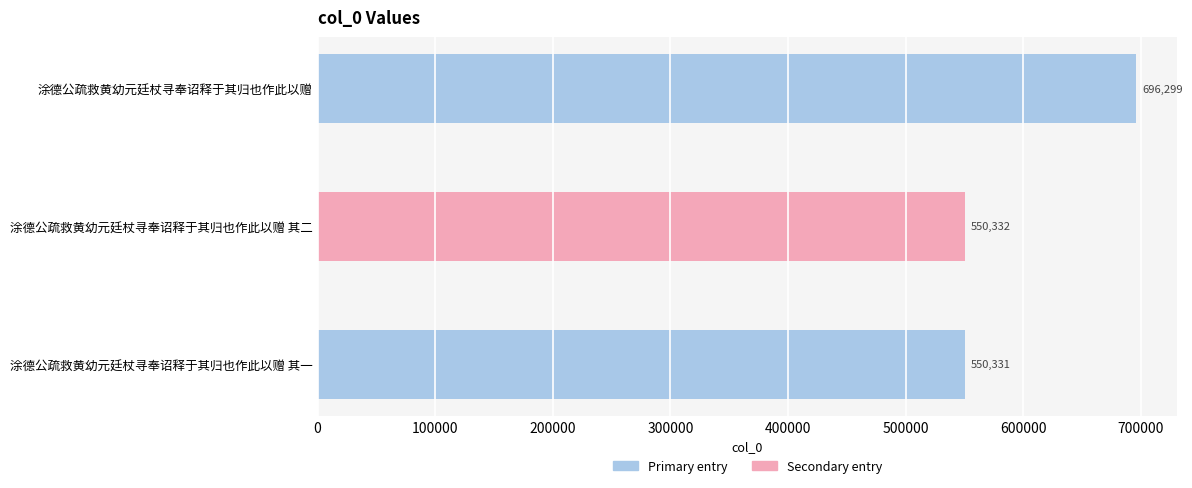

Which category has the lowest value across all series?

涂德公疏救黄幼元廷杖寻奉诏释于其归也作此以赠 其一